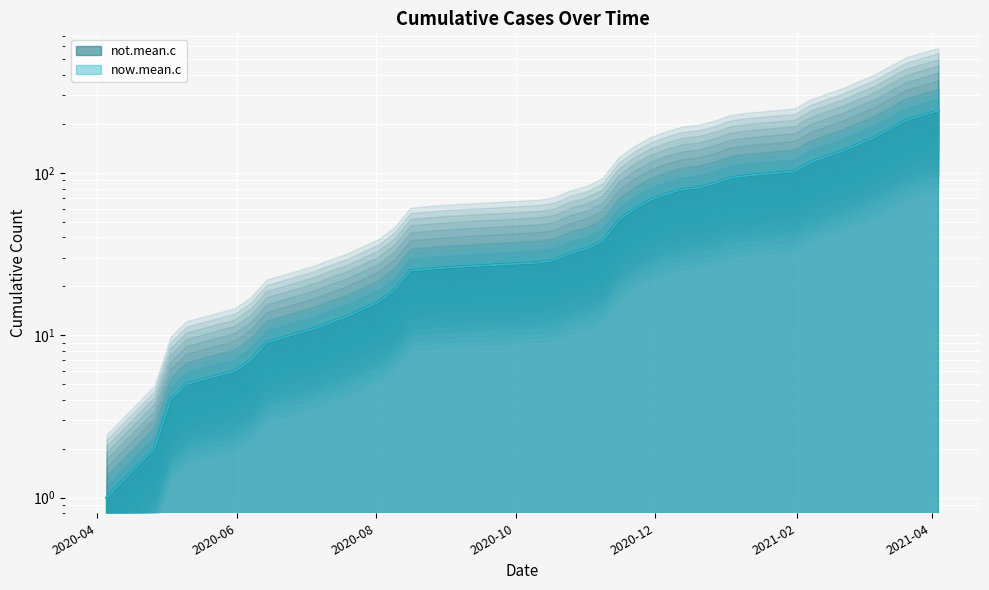

True or false: now.mean.c has a value of 7 at 2020-10.

False